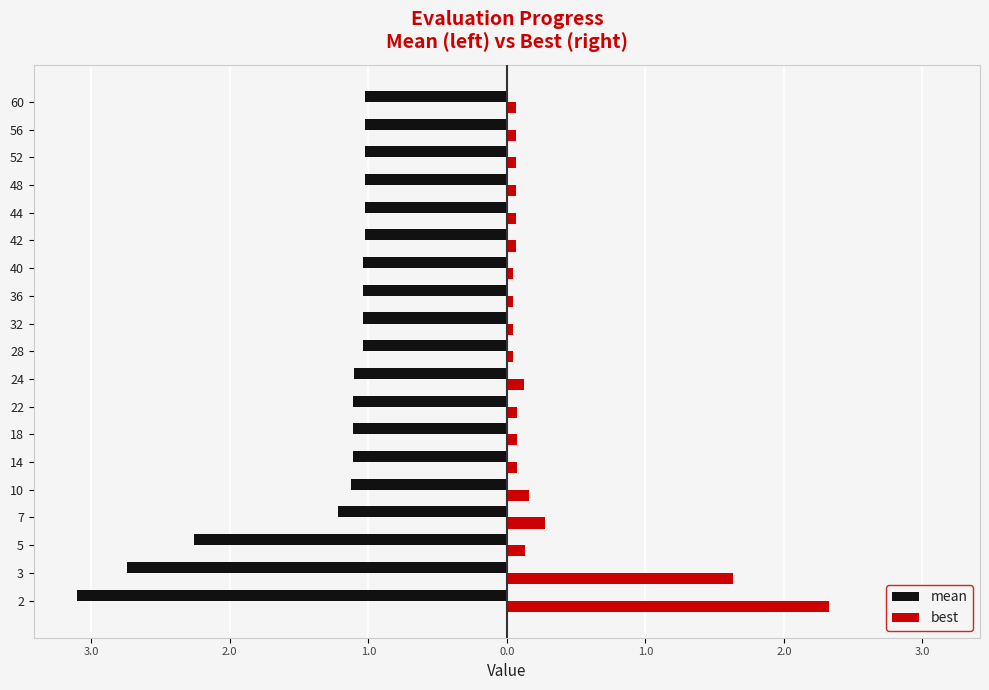

What are all the series names shown in the legend?

mean, best